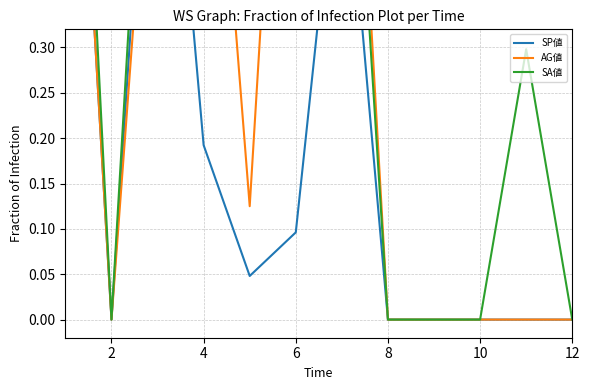

What is the maximum value shown in the chart?

1.0